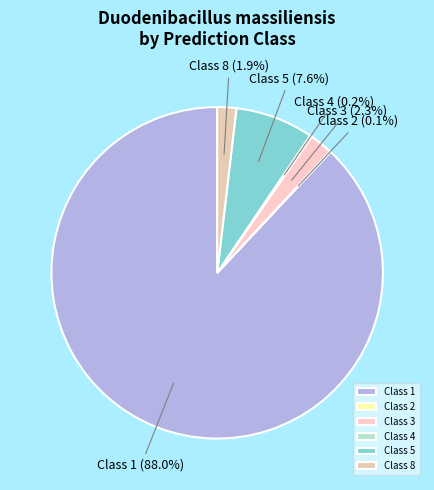

Which category accounts for the majority?

Class 1